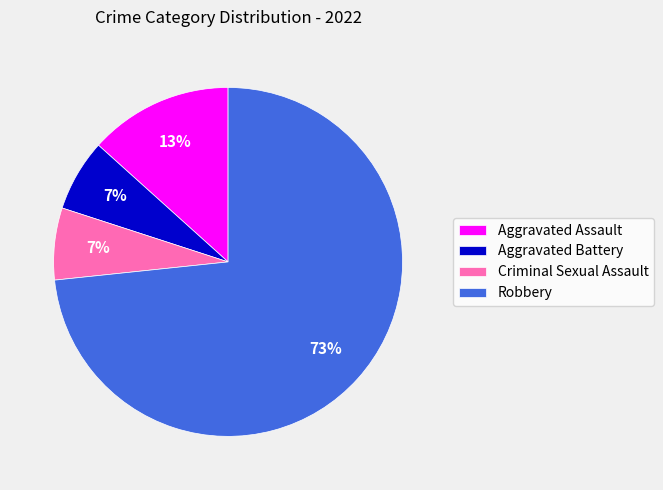

The Criminal Sexual Assault slice represents 1% of the pie. True or false?

False